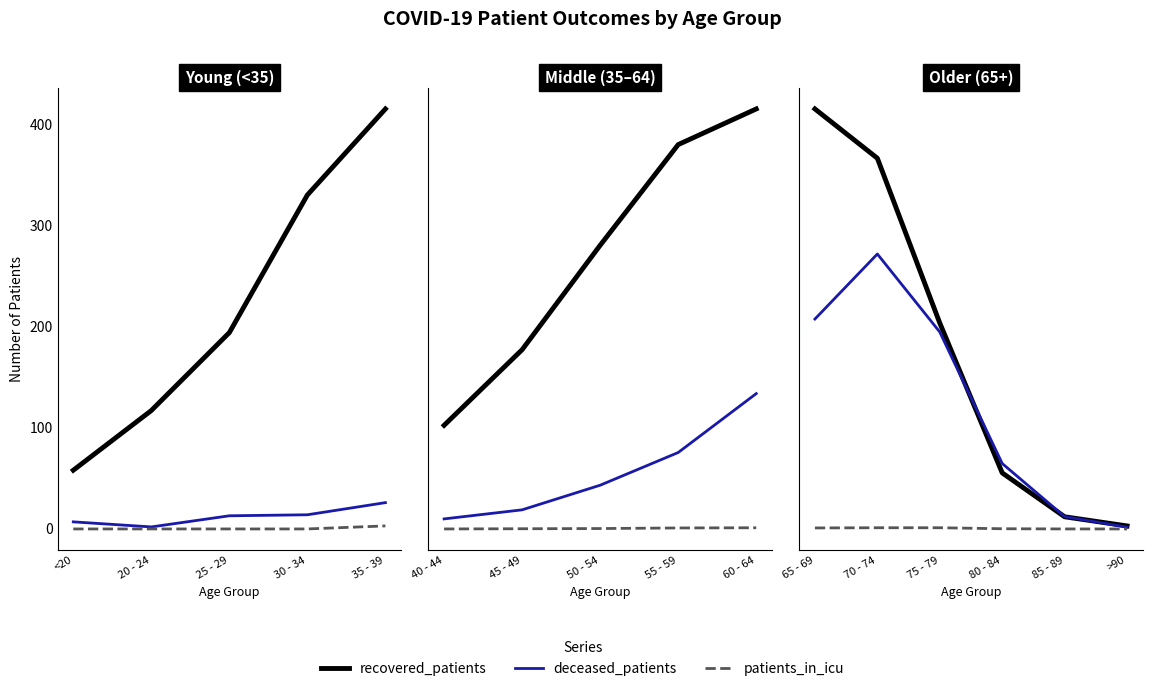

How many patients_in_icu values are between 0 and 6?

6